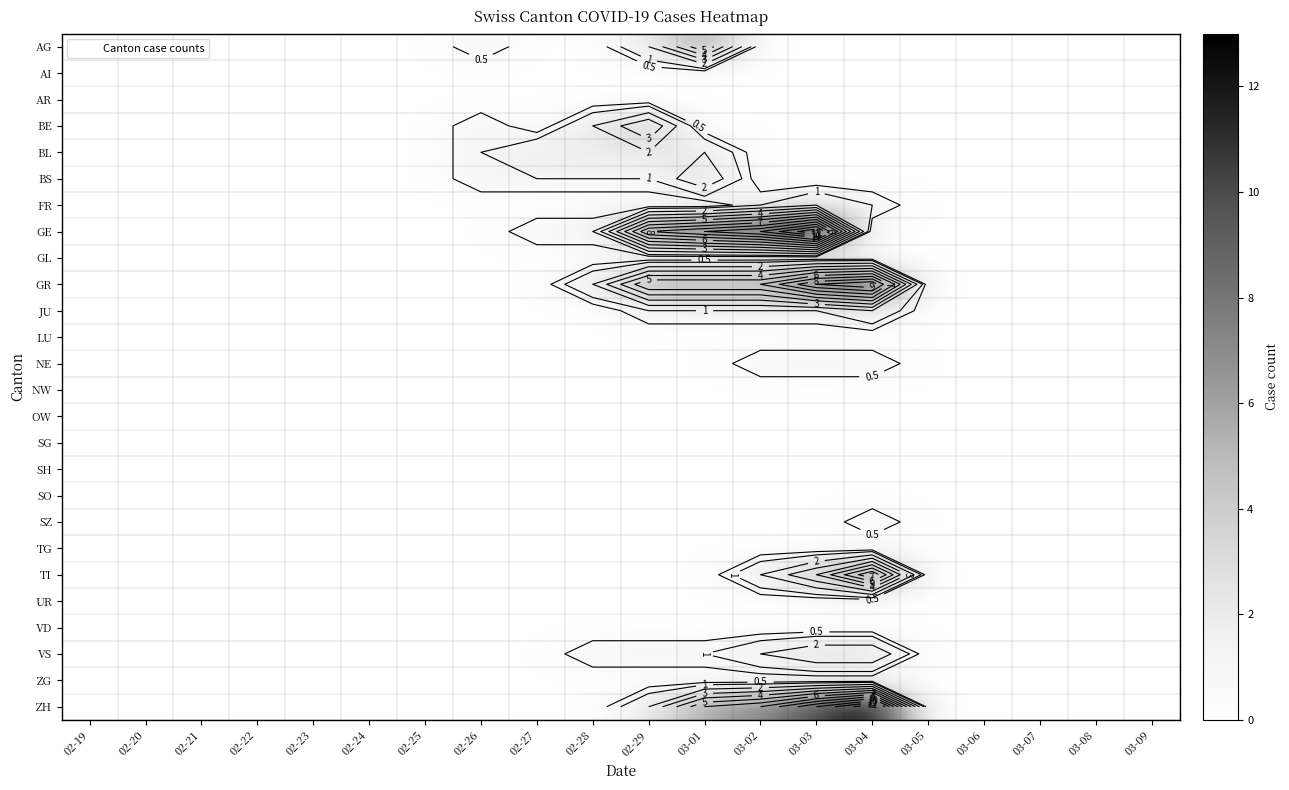

Rank the series by their maximum value, from highest to lowest.

GE, ZH, GR, TI, AG, BE, BS, VS, BL, FR, JU, NE, SZ, AI, AR, GL, LU, NW, OW, SG, SH, SO, TG, UR, VD, ZG